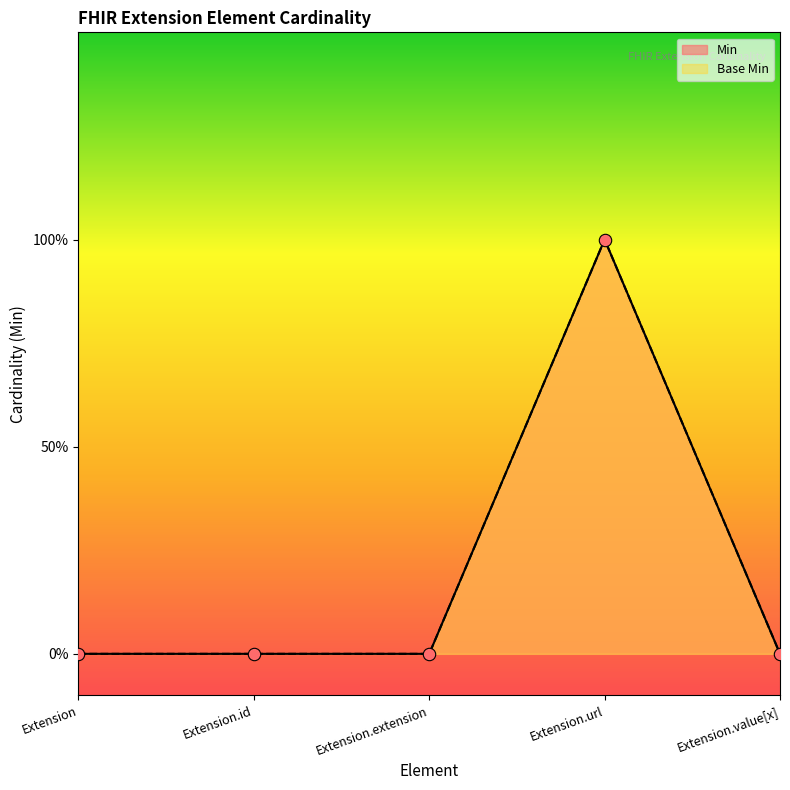

At how many categories does at least one series exceed 0?

1